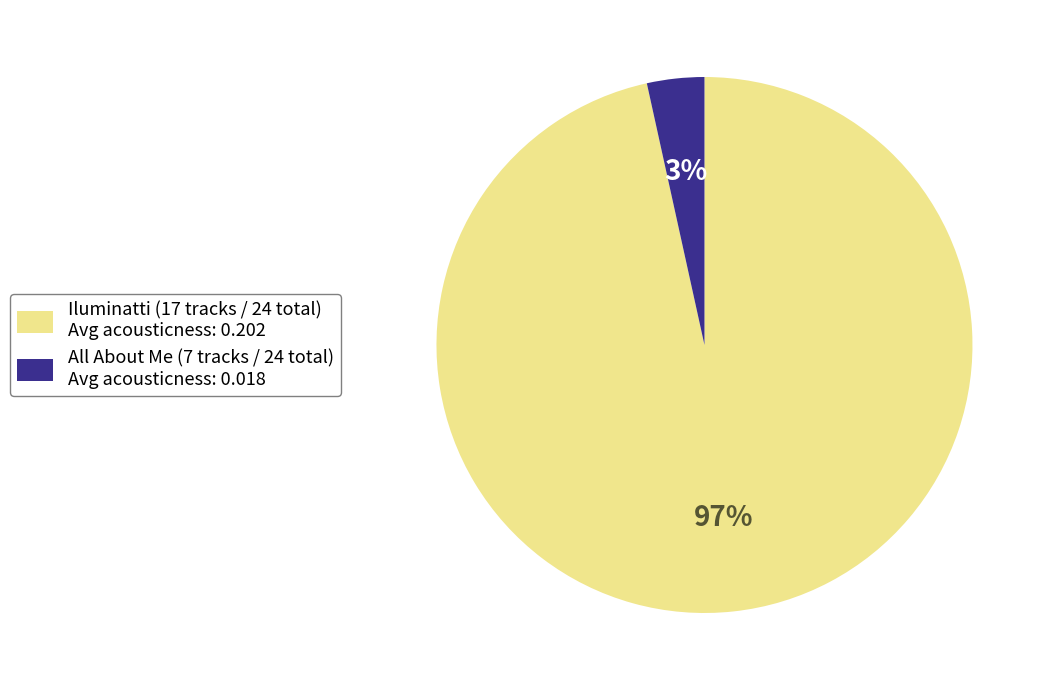

Between Iluminatti and All About Me, which is larger?

Iluminatti